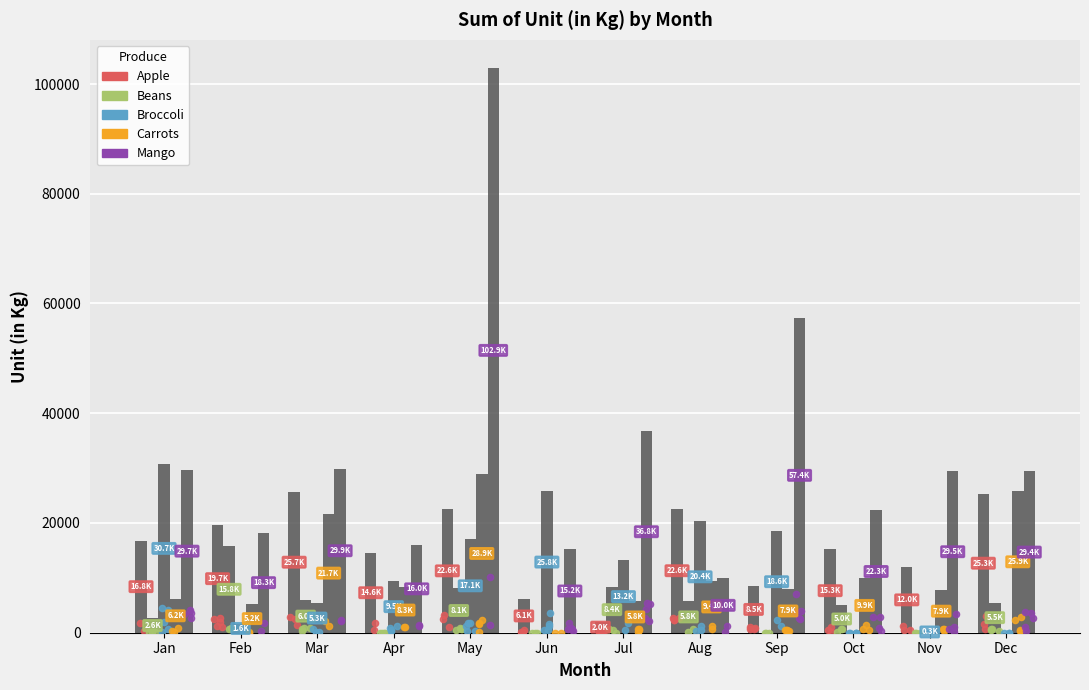

At which category is the sum across all series the highest?

May